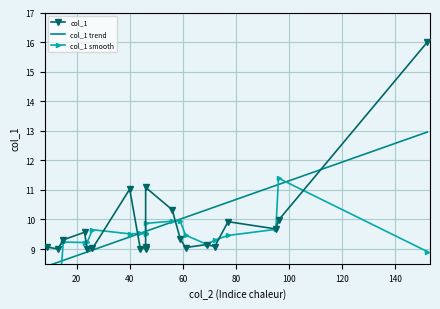

Which has a higher value, 40 or 80?

40